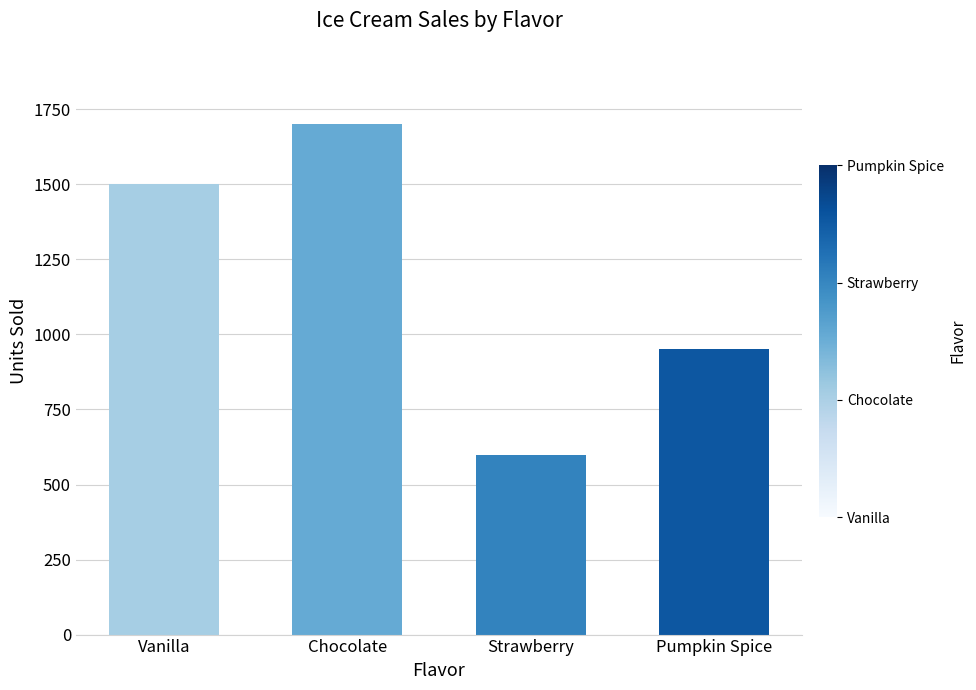

List the labels in order of value, smallest first.

Strawberry, Pumpkin Spice, Vanilla, Chocolate